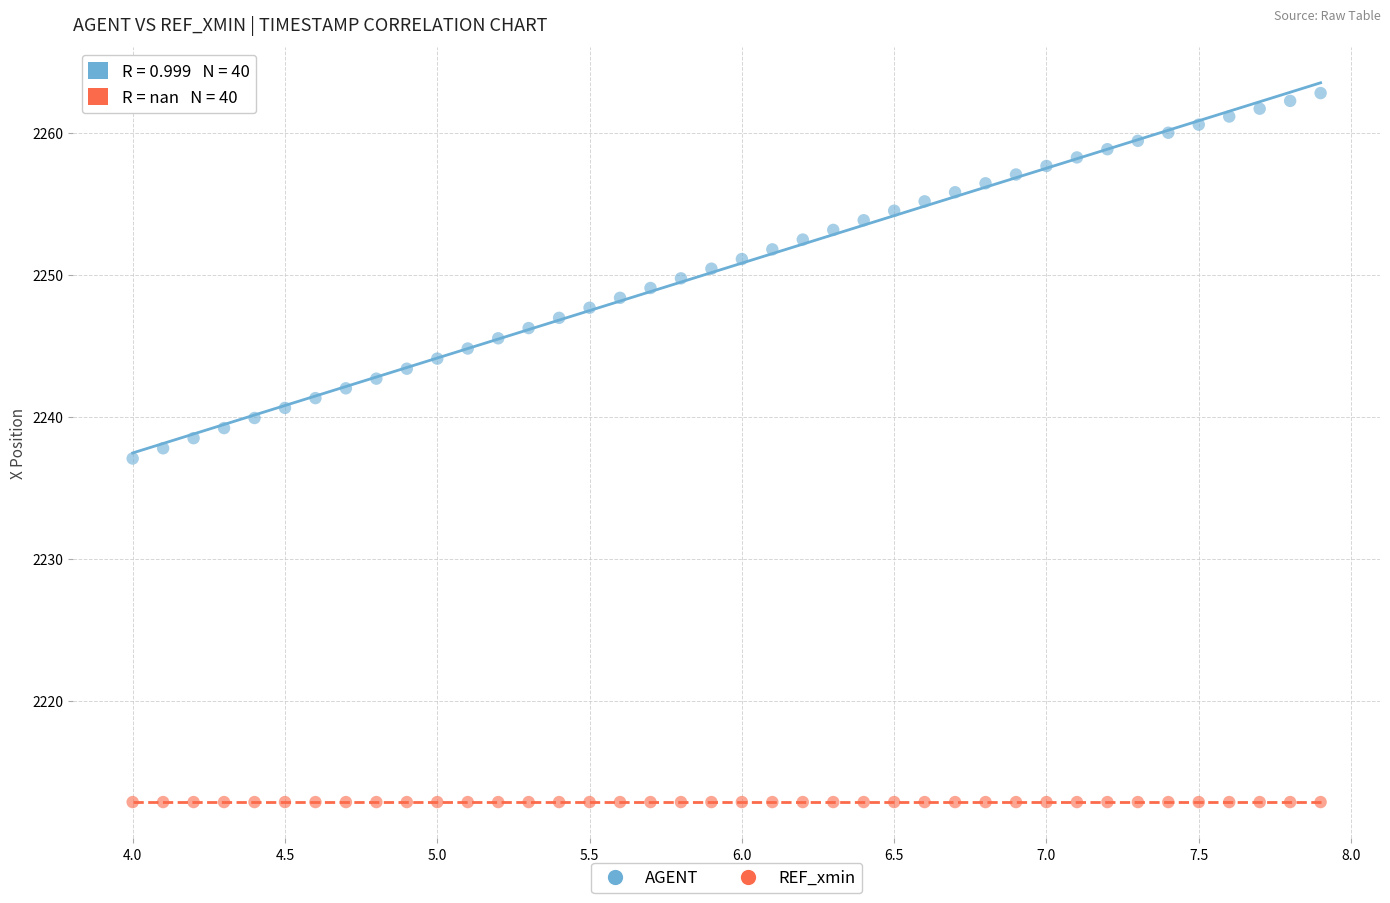

Which series reaches the maximum Y coordinate?

AGENT